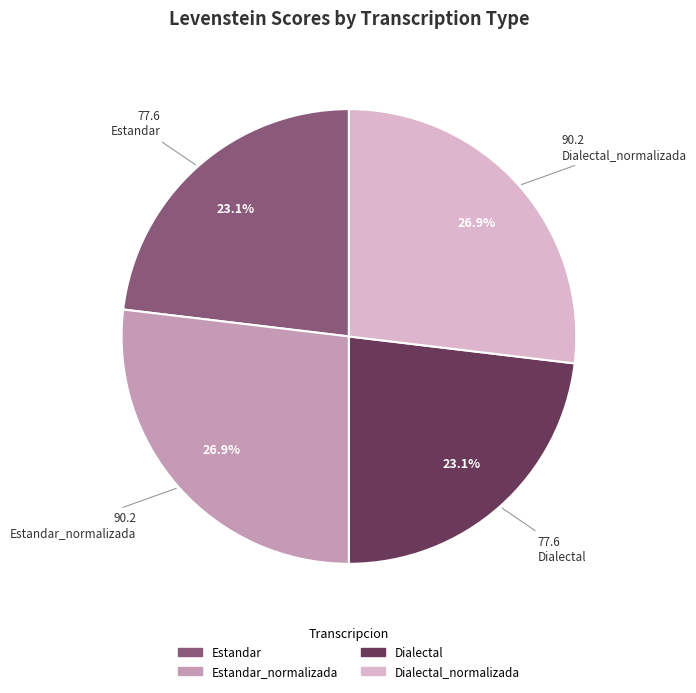

Does any single category account for the majority?

No